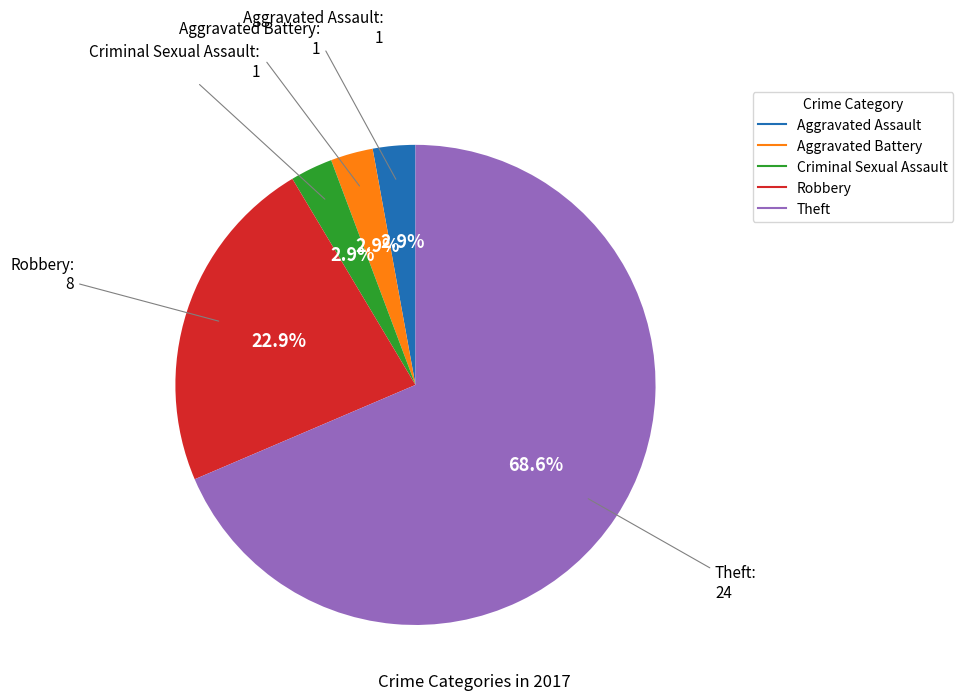

The Theft slice represents 79% of the pie. True or false?

False